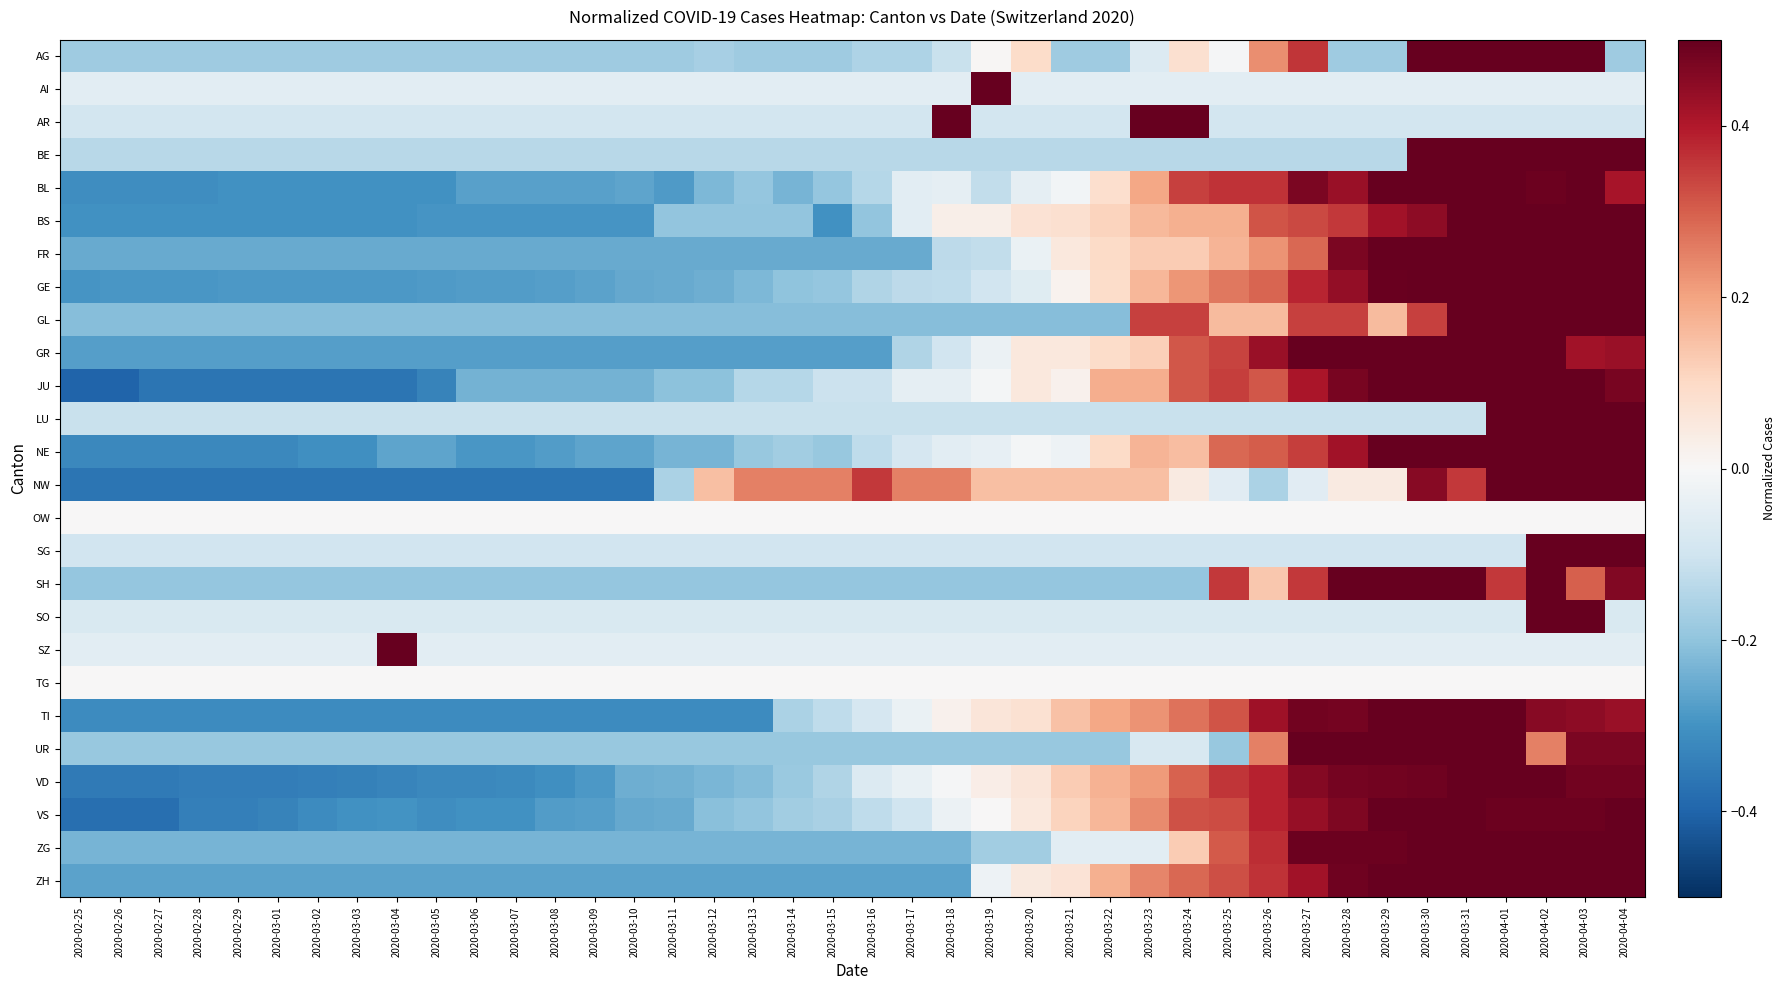

Reading right to left, transcribe all the data shown in this chart.

AG: 2020-04-04=-0.2	2020-04-03=0.5	2020-04-02=0.5	2020-04-01=0.5	2020-03-31=0.5	2020-03-30=0.5	2020-03-29=-0.2	2020-03-28=-0.2	2020-03-27=0.4	2020-03-26=0.2	2020-03-25=-0.0	2020-03-24=0.1	2020-03-23=-0.1	2020-03-22=-0.2	2020-03-21=-0.2	2020-03-20=0.1	2020-03-19=0.0	2020-03-18=-0.1	2020-03-17=-0.2	2020-03-16=-0.2	2020-03-15=-0.2	2020-03-14=-0.2	2020-03-13=-0.2	2020-03-12=-0.2	2020-03-11=-0.2	2020-03-10=-0.2	2020-03-09=-0.2	2020-03-08=-0.2	2020-03-07=-0.2	2020-03-06=-0.2	2020-03-05=-0.2	2020-03-04=-0.2	2020-03-03=-0.2	2020-03-02=-0.2	2020-03-01=-0.2	2020-02-29=-0.2	2020-02-28=-0.2	2020-02-27=-0.2	2020-02-26=-0.2	2020-02-25=-0.2
AI: 2020-04-04=-0.1	2020-04-03=-0.1	2020-04-02=-0.1	2020-04-01=-0.1	2020-03-31=-0.1	2020-03-30=-0.1	2020-03-29=-0.1	2020-03-28=-0.1	2020-03-27=-0.1	2020-03-26=-0.1	2020-03-25=-0.1	2020-03-24=-0.1	2020-03-23=-0.1	2020-03-22=-0.1	2020-03-21=-0.1	2020-03-20=-0.1	2020-03-19=0.5	2020-03-18=-0.1	2020-03-17=-0.1	2020-03-16=-0.1	2020-03-15=-0.1	2020-03-14=-0.1	2020-03-13=-0.1	2020-03-12=-0.1	2020-03-11=-0.1	2020-03-10=-0.1	2020-03-09=-0.1	2020-03-08=-0.1	2020-03-07=-0.1	2020-03-06=-0.1	2020-03-05=-0.1	2020-03-04=-0.1	2020-03-03=-0.1	2020-03-02=-0.1	2020-03-01=-0.1	2020-02-29=-0.1	2020-02-28=-0.1	2020-02-27=-0.1	2020-02-26=-0.1	2020-02-25=-0.1
AR: 2020-04-04=-0.1	2020-04-03=-0.1	2020-04-02=-0.1	2020-04-01=-0.1	2020-03-31=-0.1	2020-03-30=-0.1	2020-03-29=-0.1	2020-03-28=-0.1	2020-03-27=-0.1	2020-03-26=-0.1	2020-03-25=-0.1	2020-03-24=0.5	2020-03-23=0.5	2020-03-22=-0.1	2020-03-21=-0.1	2020-03-20=-0.1	2020-03-19=-0.1	2020-03-18=0.5	2020-03-17=-0.1	2020-03-16=-0.1	2020-03-15=-0.1	2020-03-14=-0.1	2020-03-13=-0.1	2020-03-12=-0.1	2020-03-11=-0.1	2020-03-10=-0.1	2020-03-09=-0.1	2020-03-08=-0.1	2020-03-07=-0.1	2020-03-06=-0.1	2020-03-05=-0.1	2020-03-04=-0.1	2020-03-03=-0.1	2020-03-02=-0.1	2020-03-01=-0.1	2020-02-29=-0.1	2020-02-28=-0.1	2020-02-27=-0.1	2020-02-26=-0.1	2020-02-25=-0.1
BE: 2020-04-04=0.5	2020-04-03=0.5	2020-04-02=0.5	2020-04-01=0.5	2020-03-31=0.5	2020-03-30=0.5	2020-03-29=-0.1	2020-03-28=-0.1	2020-03-27=-0.1	2020-03-26=-0.1	2020-03-25=-0.1	2020-03-24=-0.1	2020-03-23=-0.1	2020-03-22=-0.1	2020-03-21=-0.1	2020-03-20=-0.1	2020-03-19=-0.1	2020-03-18=-0.1	2020-03-17=-0.1	2020-03-16=-0.1	2020-03-15=-0.1	2020-03-14=-0.1	2020-03-13=-0.1	2020-03-12=-0.1	2020-03-11=-0.1	2020-03-10=-0.1	2020-03-09=-0.1	2020-03-08=-0.1	2020-03-07=-0.1	2020-03-06=-0.1	2020-03-05=-0.1	2020-03-04=-0.1	2020-03-03=-0.1	2020-03-02=-0.1	2020-03-01=-0.1	2020-02-29=-0.1	2020-02-28=-0.1	2020-02-27=-0.1	2020-02-26=-0.1	2020-02-25=-0.1
BL: 2020-04-04=0.4	2020-04-03=0.5	2020-04-02=0.5	2020-04-01=0.5	2020-03-31=0.5	2020-03-30=0.5	2020-03-29=0.5	2020-03-28=0.4	2020-03-27=0.5	2020-03-26=0.4	2020-03-25=0.4	2020-03-24=0.3	2020-03-23=0.2	2020-03-22=0.1	2020-03-21=-0.0	2020-03-20=-0.0	2020-03-19=-0.1	2020-03-18=-0.0	2020-03-17=-0.1	2020-03-16=-0.1	2020-03-15=-0.2	2020-03-14=-0.2	2020-03-13=-0.2	2020-03-12=-0.2	2020-03-11=-0.3	2020-03-10=-0.3	2020-03-09=-0.3	2020-03-08=-0.3	2020-03-07=-0.3	2020-03-06=-0.3	2020-03-05=-0.3	2020-03-04=-0.3	2020-03-03=-0.3	2020-03-02=-0.3	2020-03-01=-0.3	2020-02-29=-0.3	2020-02-28=-0.3	2020-02-27=-0.3	2020-02-26=-0.3	2020-02-25=-0.3
BS: 2020-04-04=0.5	2020-04-03=0.5	2020-04-02=0.5	2020-04-01=0.5	2020-03-31=0.5	2020-03-30=0.4	2020-03-29=0.4	2020-03-28=0.4	2020-03-27=0.3	2020-03-26=0.3	2020-03-25=0.2	2020-03-24=0.2	2020-03-23=0.2	2020-03-22=0.1	2020-03-21=0.1	2020-03-20=0.1	2020-03-19=0.0	2020-03-18=0.0	2020-03-17=-0.1	2020-03-16=-0.2	2020-03-15=-0.3	2020-03-14=-0.2	2020-03-13=-0.2	2020-03-12=-0.2	2020-03-11=-0.2	2020-03-10=-0.3	2020-03-09=-0.3	2020-03-08=-0.3	2020-03-07=-0.3	2020-03-06=-0.3	2020-03-05=-0.3	2020-03-04=-0.3	2020-03-03=-0.3	2020-03-02=-0.3	2020-03-01=-0.3	2020-02-29=-0.3	2020-02-28=-0.3	2020-02-27=-0.3	2020-02-26=-0.3	2020-02-25=-0.3
FR: 2020-04-04=0.5	2020-04-03=0.5	2020-04-02=0.5	2020-04-01=0.5	2020-03-31=0.5	2020-03-30=0.5	2020-03-29=0.5	2020-03-28=0.5	2020-03-27=0.3	2020-03-26=0.2	2020-03-25=0.2	2020-03-24=0.1	2020-03-23=0.1	2020-03-22=0.1	2020-03-21=0.1	2020-03-20=-0.0	2020-03-19=-0.1	2020-03-18=-0.1	2020-03-17=-0.3	2020-03-16=-0.3	2020-03-15=-0.3	2020-03-14=-0.3	2020-03-13=-0.3	2020-03-12=-0.3	2020-03-11=-0.3	2020-03-10=-0.3	2020-03-09=-0.3	2020-03-08=-0.3	2020-03-07=-0.3	2020-03-06=-0.3	2020-03-05=-0.3	2020-03-04=-0.3	2020-03-03=-0.3	2020-03-02=-0.3	2020-03-01=-0.3	2020-02-29=-0.3	2020-02-28=-0.3	2020-02-27=-0.3	2020-02-26=-0.3	2020-02-25=-0.3
GE: 2020-04-04=0.5	2020-04-03=0.5	2020-04-02=0.5	2020-04-01=0.5	2020-03-31=0.5	2020-03-30=0.5	2020-03-29=0.5	2020-03-28=0.4	2020-03-27=0.4	2020-03-26=0.3	2020-03-25=0.3	2020-03-24=0.2	2020-03-23=0.2	2020-03-22=0.1	2020-03-21=0.0	2020-03-20=-0.1	2020-03-19=-0.1	2020-03-18=-0.1	2020-03-17=-0.1	2020-03-16=-0.2	2020-03-15=-0.2	2020-03-14=-0.2	2020-03-13=-0.2	2020-03-12=-0.2	2020-03-11=-0.3	2020-03-10=-0.3	2020-03-09=-0.3	2020-03-08=-0.3	2020-03-07=-0.3	2020-03-06=-0.3	2020-03-05=-0.3	2020-03-04=-0.3	2020-03-03=-0.3	2020-03-02=-0.3	2020-03-01=-0.3	2020-02-29=-0.3	2020-02-28=-0.3	2020-02-27=-0.3	2020-02-26=-0.3	2020-02-25=-0.3
GL: 2020-04-04=0.5	2020-04-03=0.5	2020-04-02=0.5	2020-04-01=0.5	2020-03-31=0.5	2020-03-30=0.3	2020-03-29=0.2	2020-03-28=0.3	2020-03-27=0.3	2020-03-26=0.2	2020-03-25=0.2	2020-03-24=0.3	2020-03-23=0.3	2020-03-22=-0.2	2020-03-21=-0.2	2020-03-20=-0.2	2020-03-19=-0.2	2020-03-18=-0.2	2020-03-17=-0.2	2020-03-16=-0.2	2020-03-15=-0.2	2020-03-14=-0.2	2020-03-13=-0.2	2020-03-12=-0.2	2020-03-11=-0.2	2020-03-10=-0.2	2020-03-09=-0.2	2020-03-08=-0.2	2020-03-07=-0.2	2020-03-06=-0.2	2020-03-05=-0.2	2020-03-04=-0.2	2020-03-03=-0.2	2020-03-02=-0.2	2020-03-01=-0.2	2020-02-29=-0.2	2020-02-28=-0.2	2020-02-27=-0.2	2020-02-26=-0.2	2020-02-25=-0.2
GR: 2020-04-04=0.4	2020-04-03=0.4	2020-04-02=0.5	2020-04-01=0.5	2020-03-31=0.5	2020-03-30=0.5	2020-03-29=0.5	2020-03-28=0.5	2020-03-27=0.5	2020-03-26=0.4	2020-03-25=0.3	2020-03-24=0.3	2020-03-23=0.1	2020-03-22=0.1	2020-03-21=0.1	2020-03-20=0.1	2020-03-19=-0.0	2020-03-18=-0.1	2020-03-17=-0.2	2020-03-16=-0.3	2020-03-15=-0.3	2020-03-14=-0.3	2020-03-13=-0.3	2020-03-12=-0.3	2020-03-11=-0.3	2020-03-10=-0.3	2020-03-09=-0.3	2020-03-08=-0.3	2020-03-07=-0.3	2020-03-06=-0.3	2020-03-05=-0.3	2020-03-04=-0.3	2020-03-03=-0.3	2020-03-02=-0.3	2020-03-01=-0.3	2020-02-29=-0.3	2020-02-28=-0.3	2020-02-27=-0.3	2020-02-26=-0.3	2020-02-25=-0.3
JU: 2020-04-04=0.5	2020-04-03=0.5	2020-04-02=0.5	2020-04-01=0.5	2020-03-31=0.5	2020-03-30=0.5	2020-03-29=0.5	2020-03-28=0.5	2020-03-27=0.4	2020-03-26=0.3	2020-03-25=0.3	2020-03-24=0.3	2020-03-23=0.2	2020-03-22=0.2	2020-03-21=0.0	2020-03-20=0.1	2020-03-19=-0.0	2020-03-18=-0.0	2020-03-17=-0.0	2020-03-16=-0.1	2020-03-15=-0.1	2020-03-14=-0.1	2020-03-13=-0.1	2020-03-12=-0.2	2020-03-11=-0.2	2020-03-10=-0.2	2020-03-09=-0.2	2020-03-08=-0.2	2020-03-07=-0.2	2020-03-06=-0.2	2020-03-05=-0.3	2020-03-04=-0.4	2020-03-03=-0.4	2020-03-02=-0.4	2020-03-01=-0.4	2020-02-29=-0.4	2020-02-28=-0.4	2020-02-27=-0.4	2020-02-26=-0.4	2020-02-25=-0.4
LU: 2020-04-04=0.5	2020-04-03=0.5	2020-04-02=0.5	2020-04-01=0.5	2020-03-31=-0.1	2020-03-30=-0.1	2020-03-29=-0.1	2020-03-28=-0.1	2020-03-27=-0.1	2020-03-26=-0.1	2020-03-25=-0.1	2020-03-24=-0.1	2020-03-23=-0.1	2020-03-22=-0.1	2020-03-21=-0.1	2020-03-20=-0.1	2020-03-19=-0.1	2020-03-18=-0.1	2020-03-17=-0.1	2020-03-16=-0.1	2020-03-15=-0.1	2020-03-14=-0.1	2020-03-13=-0.1	2020-03-12=-0.1	2020-03-11=-0.1	2020-03-10=-0.1	2020-03-09=-0.1	2020-03-08=-0.1	2020-03-07=-0.1	2020-03-06=-0.1	2020-03-05=-0.1	2020-03-04=-0.1	2020-03-03=-0.1	2020-03-02=-0.1	2020-03-01=-0.1	2020-02-29=-0.1	2020-02-28=-0.1	2020-02-27=-0.1	2020-02-26=-0.1	2020-02-25=-0.1
NE: 2020-04-04=0.5	2020-04-03=0.5	2020-04-02=0.5	2020-04-01=0.5	2020-03-31=0.5	2020-03-30=0.5	2020-03-29=0.5	2020-03-28=0.4	2020-03-27=0.3	2020-03-26=0.3	2020-03-25=0.3	2020-03-24=0.2	2020-03-23=0.2	2020-03-22=0.1	2020-03-21=-0.0	2020-03-20=-0.0	2020-03-19=-0.0	2020-03-18=-0.1	2020-03-17=-0.1	2020-03-16=-0.1	2020-03-15=-0.2	2020-03-14=-0.2	2020-03-13=-0.2	2020-03-12=-0.2	2020-03-11=-0.2	2020-03-10=-0.3	2020-03-09=-0.3	2020-03-08=-0.3	2020-03-07=-0.3	2020-03-06=-0.3	2020-03-05=-0.3	2020-03-04=-0.3	2020-03-03=-0.3	2020-03-02=-0.3	2020-03-01=-0.3	2020-02-29=-0.3	2020-02-28=-0.3	2020-02-27=-0.3	2020-02-26=-0.3	2020-02-25=-0.3
NW: 2020-04-04=0.5	2020-04-03=0.5	2020-04-02=0.5	2020-04-01=0.5	2020-03-31=0.4	2020-03-30=0.5	2020-03-29=0.0	2020-03-28=0.0	2020-03-27=-0.1	2020-03-26=-0.2	2020-03-25=-0.1	2020-03-24=0.0	2020-03-23=0.1	2020-03-22=0.1	2020-03-21=0.1	2020-03-20=0.1	2020-03-19=0.1	2020-03-18=0.3	2020-03-17=0.3	2020-03-16=0.4	2020-03-15=0.3	2020-03-14=0.3	2020-03-13=0.3	2020-03-12=0.1	2020-03-11=-0.2	2020-03-10=-0.4	2020-03-09=-0.4	2020-03-08=-0.4	2020-03-07=-0.4	2020-03-06=-0.4	2020-03-05=-0.4	2020-03-04=-0.4	2020-03-03=-0.4	2020-03-02=-0.4	2020-03-01=-0.4	2020-02-29=-0.4	2020-02-28=-0.4	2020-02-27=-0.4	2020-02-26=-0.4	2020-02-25=-0.4
OW: 2020-04-04=0.0	2020-04-03=0.0	2020-04-02=0.0	2020-04-01=0.0	2020-03-31=0.0	2020-03-30=0.0	2020-03-29=0.0	2020-03-28=0.0	2020-03-27=0.0	2020-03-26=0.0	2020-03-25=0.0	2020-03-24=0.0	2020-03-23=0.0	2020-03-22=0.0	2020-03-21=0.0	2020-03-20=0.0	2020-03-19=0.0	2020-03-18=0.0	2020-03-17=0.0	2020-03-16=0.0	2020-03-15=0.0	2020-03-14=0.0	2020-03-13=0.0	2020-03-12=0.0	2020-03-11=0.0	2020-03-10=0.0	2020-03-09=0.0	2020-03-08=0.0	2020-03-07=0.0	2020-03-06=0.0	2020-03-05=0.0	2020-03-04=0.0	2020-03-03=0.0	2020-03-02=0.0	2020-03-01=0.0	2020-02-29=0.0	2020-02-28=0.0	2020-02-27=0.0	2020-02-26=0.0	2020-02-25=0.0
SG: 2020-04-04=0.5	2020-04-03=0.5	2020-04-02=0.5	2020-04-01=-0.1	2020-03-31=-0.1	2020-03-30=-0.1	2020-03-29=-0.1	2020-03-28=-0.1	2020-03-27=-0.1	2020-03-26=-0.1	2020-03-25=-0.1	2020-03-24=-0.1	2020-03-23=-0.1	2020-03-22=-0.1	2020-03-21=-0.1	2020-03-20=-0.1	2020-03-19=-0.1	2020-03-18=-0.1	2020-03-17=-0.1	2020-03-16=-0.1	2020-03-15=-0.1	2020-03-14=-0.1	2020-03-13=-0.1	2020-03-12=-0.1	2020-03-11=-0.1	2020-03-10=-0.1	2020-03-09=-0.1	2020-03-08=-0.1	2020-03-07=-0.1	2020-03-06=-0.1	2020-03-05=-0.1	2020-03-04=-0.1	2020-03-03=-0.1	2020-03-02=-0.1	2020-03-01=-0.1	2020-02-29=-0.1	2020-02-28=-0.1	2020-02-27=-0.1	2020-02-26=-0.1	2020-02-25=-0.1
SH: 2020-04-04=0.5	2020-04-03=0.3	2020-04-02=0.5	2020-04-01=0.4	2020-03-31=0.5	2020-03-30=0.5	2020-03-29=0.5	2020-03-28=0.5	2020-03-27=0.4	2020-03-26=0.1	2020-03-25=0.4	2020-03-24=-0.2	2020-03-23=-0.2	2020-03-22=-0.2	2020-03-21=-0.2	2020-03-20=-0.2	2020-03-19=-0.2	2020-03-18=-0.2	2020-03-17=-0.2	2020-03-16=-0.2	2020-03-15=-0.2	2020-03-14=-0.2	2020-03-13=-0.2	2020-03-12=-0.2	2020-03-11=-0.2	2020-03-10=-0.2	2020-03-09=-0.2	2020-03-08=-0.2	2020-03-07=-0.2	2020-03-06=-0.2	2020-03-05=-0.2	2020-03-04=-0.2	2020-03-03=-0.2	2020-03-02=-0.2	2020-03-01=-0.2	2020-02-29=-0.2	2020-02-28=-0.2	2020-02-27=-0.2	2020-02-26=-0.2	2020-02-25=-0.2
SO: 2020-04-04=-0.1	2020-04-03=0.5	2020-04-02=0.5	2020-04-01=-0.1	2020-03-31=-0.1	2020-03-30=-0.1	2020-03-29=-0.1	2020-03-28=-0.1	2020-03-27=-0.1	2020-03-26=-0.1	2020-03-25=-0.1	2020-03-24=-0.1	2020-03-23=-0.1	2020-03-22=-0.1	2020-03-21=-0.1	2020-03-20=-0.1	2020-03-19=-0.1	2020-03-18=-0.1	2020-03-17=-0.1	2020-03-16=-0.1	2020-03-15=-0.1	2020-03-14=-0.1	2020-03-13=-0.1	2020-03-12=-0.1	2020-03-11=-0.1	2020-03-10=-0.1	2020-03-09=-0.1	2020-03-08=-0.1	2020-03-07=-0.1	2020-03-06=-0.1	2020-03-05=-0.1	2020-03-04=-0.1	2020-03-03=-0.1	2020-03-02=-0.1	2020-03-01=-0.1	2020-02-29=-0.1	2020-02-28=-0.1	2020-02-27=-0.1	2020-02-26=-0.1	2020-02-25=-0.1
SZ: 2020-04-04=-0.1	2020-04-03=-0.1	2020-04-02=-0.1	2020-04-01=-0.1	2020-03-31=-0.1	2020-03-30=-0.1	2020-03-29=-0.1	2020-03-28=-0.1	2020-03-27=-0.1	2020-03-26=-0.1	2020-03-25=-0.1	2020-03-24=-0.1	2020-03-23=-0.1	2020-03-22=-0.1	2020-03-21=-0.1	2020-03-20=-0.1	2020-03-19=-0.1	2020-03-18=-0.1	2020-03-17=-0.1	2020-03-16=-0.1	2020-03-15=-0.1	2020-03-14=-0.1	2020-03-13=-0.1	2020-03-12=-0.1	2020-03-11=-0.1	2020-03-10=-0.1	2020-03-09=-0.1	2020-03-08=-0.1	2020-03-07=-0.1	2020-03-06=-0.1	2020-03-05=-0.1	2020-03-04=0.5	2020-03-03=-0.1	2020-03-02=-0.1	2020-03-01=-0.1	2020-02-29=-0.1	2020-02-28=-0.1	2020-02-27=-0.1	2020-02-26=-0.1	2020-02-25=-0.1
TG: 2020-04-04=0.0	2020-04-03=0.0	2020-04-02=0.0	2020-04-01=0.0	2020-03-31=0.0	2020-03-30=0.0	2020-03-29=0.0	2020-03-28=0.0	2020-03-27=0.0	2020-03-26=0.0	2020-03-25=0.0	2020-03-24=0.0	2020-03-23=0.0	2020-03-22=0.0	2020-03-21=0.0	2020-03-20=0.0	2020-03-19=0.0	2020-03-18=0.0	2020-03-17=0.0	2020-03-16=0.0	2020-03-15=0.0	2020-03-14=0.0	2020-03-13=0.0	2020-03-12=0.0	2020-03-11=0.0	2020-03-10=0.0	2020-03-09=0.0	2020-03-08=0.0	2020-03-07=0.0	2020-03-06=0.0	2020-03-05=0.0	2020-03-04=0.0	2020-03-03=0.0	2020-03-02=0.0	2020-03-01=0.0	2020-02-29=0.0	2020-02-28=0.0	2020-02-27=0.0	2020-02-26=0.0	2020-02-25=0.0
TI: 2020-04-04=0.4	2020-04-03=0.4	2020-04-02=0.5	2020-04-01=0.5	2020-03-31=0.5	2020-03-30=0.5	2020-03-29=0.5	2020-03-28=0.5	2020-03-27=0.5	2020-03-26=0.4	2020-03-25=0.3	2020-03-24=0.3	2020-03-23=0.2	2020-03-22=0.2	2020-03-21=0.1	2020-03-20=0.1	2020-03-19=0.1	2020-03-18=0.0	2020-03-17=-0.0	2020-03-16=-0.1	2020-03-15=-0.1	2020-03-14=-0.2	2020-03-13=-0.3	2020-03-12=-0.3	2020-03-11=-0.3	2020-03-10=-0.3	2020-03-09=-0.3	2020-03-08=-0.3	2020-03-07=-0.3	2020-03-06=-0.3	2020-03-05=-0.3	2020-03-04=-0.3	2020-03-03=-0.3	2020-03-02=-0.3	2020-03-01=-0.3	2020-02-29=-0.3	2020-02-28=-0.3	2020-02-27=-0.3	2020-02-26=-0.3	2020-02-25=-0.3
UR: 2020-04-04=0.5	2020-04-03=0.5	2020-04-02=0.3	2020-04-01=0.5	2020-03-31=0.5	2020-03-30=0.5	2020-03-29=0.5	2020-03-28=0.5	2020-03-27=0.5	2020-03-26=0.3	2020-03-25=-0.2	2020-03-24=-0.1	2020-03-23=-0.1	2020-03-22=-0.2	2020-03-21=-0.2	2020-03-20=-0.2	2020-03-19=-0.2	2020-03-18=-0.2	2020-03-17=-0.2	2020-03-16=-0.2	2020-03-15=-0.2	2020-03-14=-0.2	2020-03-13=-0.2	2020-03-12=-0.2	2020-03-11=-0.2	2020-03-10=-0.2	2020-03-09=-0.2	2020-03-08=-0.2	2020-03-07=-0.2	2020-03-06=-0.2	2020-03-05=-0.2	2020-03-04=-0.2	2020-03-03=-0.2	2020-03-02=-0.2	2020-03-01=-0.2	2020-02-29=-0.2	2020-02-28=-0.2	2020-02-27=-0.2	2020-02-26=-0.2	2020-02-25=-0.2
VD: 2020-04-04=0.5	2020-04-03=0.5	2020-04-02=0.5	2020-04-01=0.5	2020-03-31=0.5	2020-03-30=0.5	2020-03-29=0.5	2020-03-28=0.5	2020-03-27=0.5	2020-03-26=0.4	2020-03-25=0.4	2020-03-24=0.3	2020-03-23=0.2	2020-03-22=0.2	2020-03-21=0.1	2020-03-20=0.1	2020-03-19=0.0	2020-03-18=-0.0	2020-03-17=-0.0	2020-03-16=-0.1	2020-03-15=-0.1	2020-03-14=-0.2	2020-03-13=-0.2	2020-03-12=-0.2	2020-03-11=-0.2	2020-03-10=-0.2	2020-03-09=-0.3	2020-03-08=-0.3	2020-03-07=-0.3	2020-03-06=-0.3	2020-03-05=-0.3	2020-03-04=-0.3	2020-03-03=-0.3	2020-03-02=-0.3	2020-03-01=-0.3	2020-02-29=-0.3	2020-02-28=-0.3	2020-02-27=-0.4	2020-02-26=-0.4	2020-02-25=-0.4
VS: 2020-04-04=0.5	2020-04-03=0.5	2020-04-02=0.5	2020-04-01=0.5	2020-03-31=0.5	2020-03-30=0.5	2020-03-29=0.5	2020-03-28=0.5	2020-03-27=0.4	2020-03-26=0.4	2020-03-25=0.3	2020-03-24=0.3	2020-03-23=0.2	2020-03-22=0.2	2020-03-21=0.1	2020-03-20=0.1	2020-03-19=0.0	2020-03-18=-0.0	2020-03-17=-0.1	2020-03-16=-0.1	2020-03-15=-0.2	2020-03-14=-0.2	2020-03-13=-0.2	2020-03-12=-0.2	2020-03-11=-0.3	2020-03-10=-0.3	2020-03-09=-0.3	2020-03-08=-0.3	2020-03-07=-0.3	2020-03-06=-0.3	2020-03-05=-0.3	2020-03-04=-0.3	2020-03-03=-0.3	2020-03-02=-0.3	2020-03-01=-0.3	2020-02-29=-0.3	2020-02-28=-0.3	2020-02-27=-0.4	2020-02-26=-0.4	2020-02-25=-0.4
ZG: 2020-04-04=0.5	2020-04-03=0.5	2020-04-02=0.5	2020-04-01=0.5	2020-03-31=0.5	2020-03-30=0.5	2020-03-29=0.5	2020-03-28=0.5	2020-03-27=0.5	2020-03-26=0.4	2020-03-25=0.3	2020-03-24=0.1	2020-03-23=-0.1	2020-03-22=-0.1	2020-03-21=-0.1	2020-03-20=-0.2	2020-03-19=-0.2	2020-03-18=-0.2	2020-03-17=-0.2	2020-03-16=-0.2	2020-03-15=-0.2	2020-03-14=-0.2	2020-03-13=-0.2	2020-03-12=-0.2	2020-03-11=-0.2	2020-03-10=-0.2	2020-03-09=-0.2	2020-03-08=-0.2	2020-03-07=-0.2	2020-03-06=-0.2	2020-03-05=-0.2	2020-03-04=-0.2	2020-03-03=-0.2	2020-03-02=-0.2	2020-03-01=-0.2	2020-02-29=-0.2	2020-02-28=-0.2	2020-02-27=-0.2	2020-02-26=-0.2	2020-02-25=-0.2
ZH: 2020-04-04=0.5	2020-04-03=0.5	2020-04-02=0.5	2020-04-01=0.5	2020-03-31=0.5	2020-03-30=0.5	2020-03-29=0.5	2020-03-28=0.5	2020-03-27=0.4	2020-03-26=0.4	2020-03-25=0.3	2020-03-24=0.3	2020-03-23=0.2	2020-03-22=0.2	2020-03-21=0.1	2020-03-20=0.0	2020-03-19=-0.0	2020-03-18=-0.3	2020-03-17=-0.3	2020-03-16=-0.3	2020-03-15=-0.3	2020-03-14=-0.3	2020-03-13=-0.3	2020-03-12=-0.3	2020-03-11=-0.3	2020-03-10=-0.3	2020-03-09=-0.3	2020-03-08=-0.3	2020-03-07=-0.3	2020-03-06=-0.3	2020-03-05=-0.3	2020-03-04=-0.3	2020-03-03=-0.3	2020-03-02=-0.3	2020-03-01=-0.3	2020-02-29=-0.3	2020-02-28=-0.3	2020-02-27=-0.3	2020-02-26=-0.3	2020-02-25=-0.3